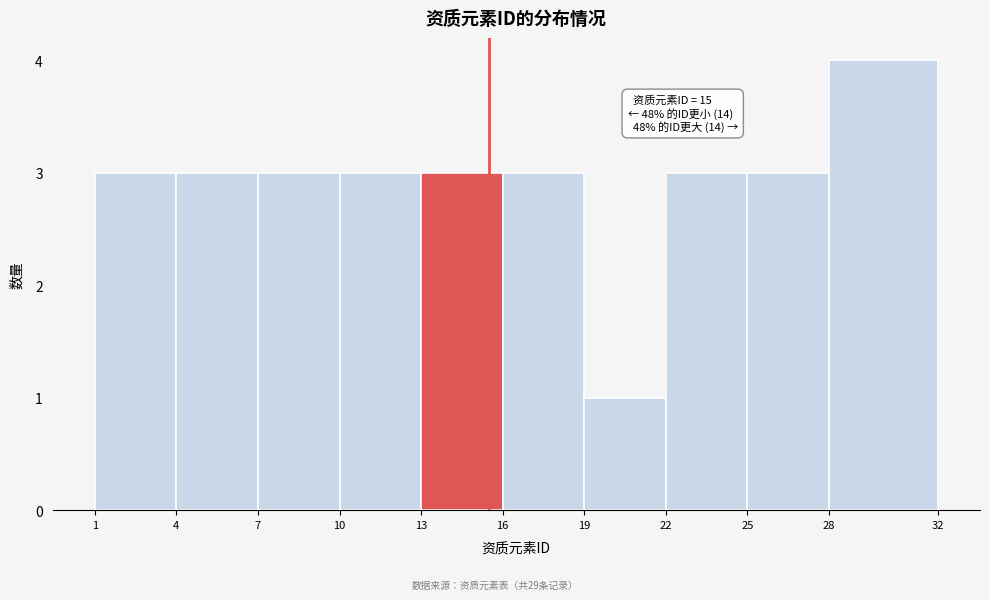

Reading right to left, what are all the values shown in this chart?

4	3	3	1	3	3	3	3	3	3